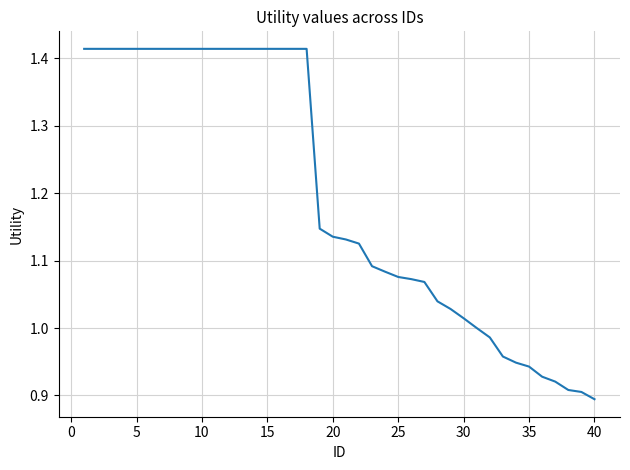

What is the difference between the maximum and minimum values?

0.5